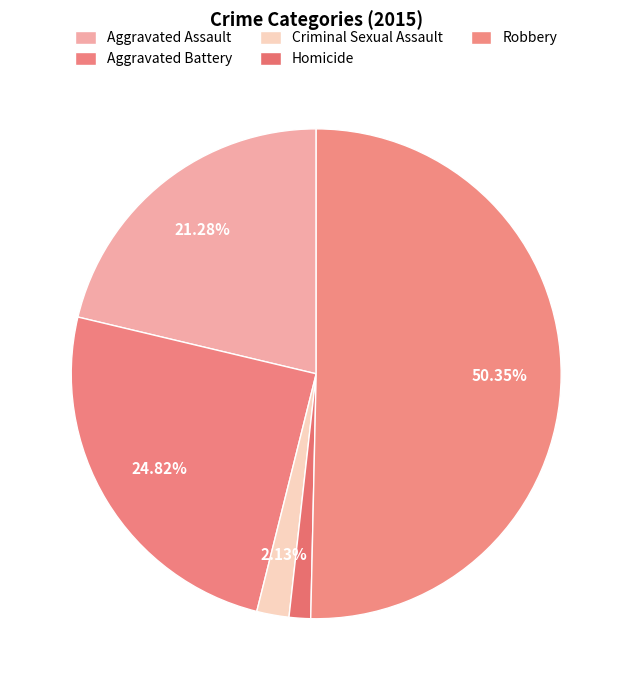

Which category accounts for the majority?

Robbery